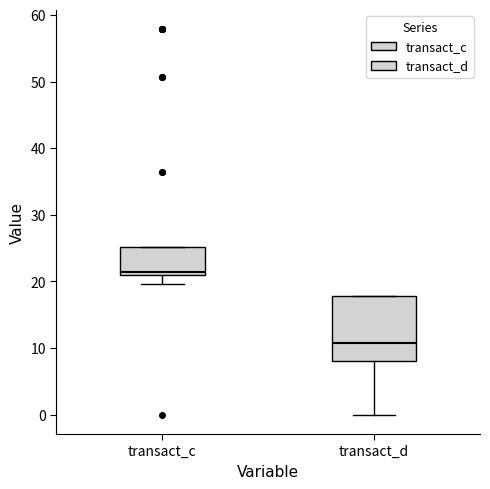

Where is the lower edge of the box for transact_c on the y-axis? The values are not printed on the chart, so give them approximately, as read against the axis.

21